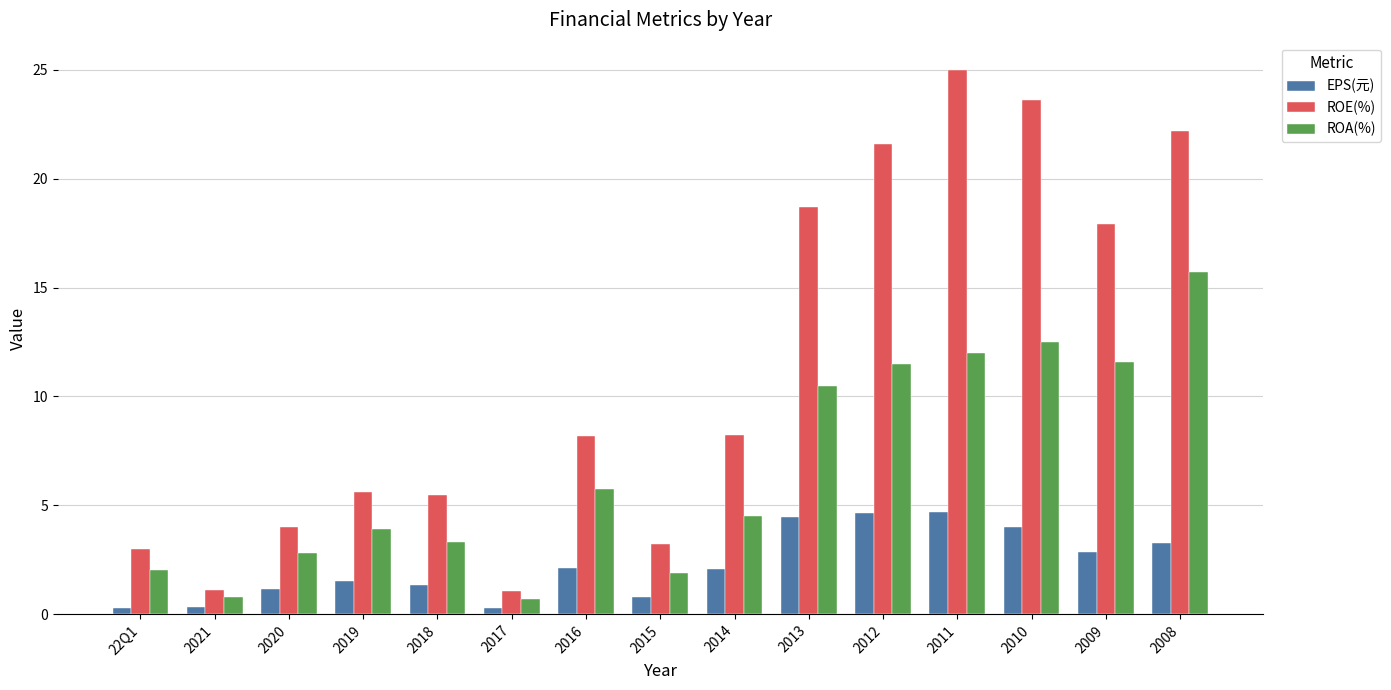

Which series changed the most between 2013 and 2011?

ROE(%)